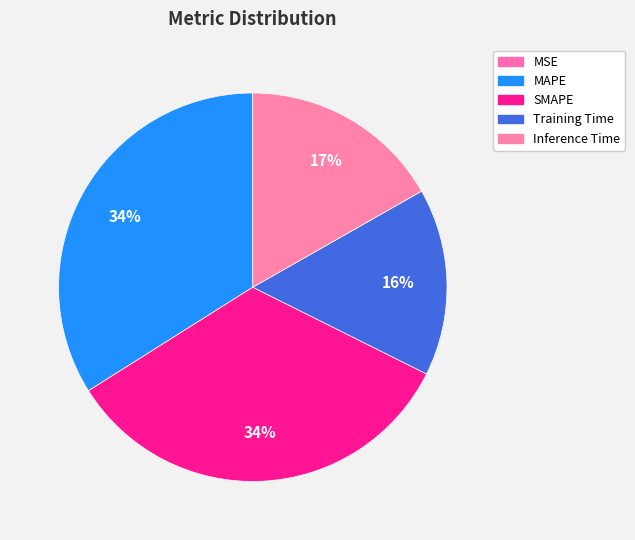

How many segments does this pie chart have?

5